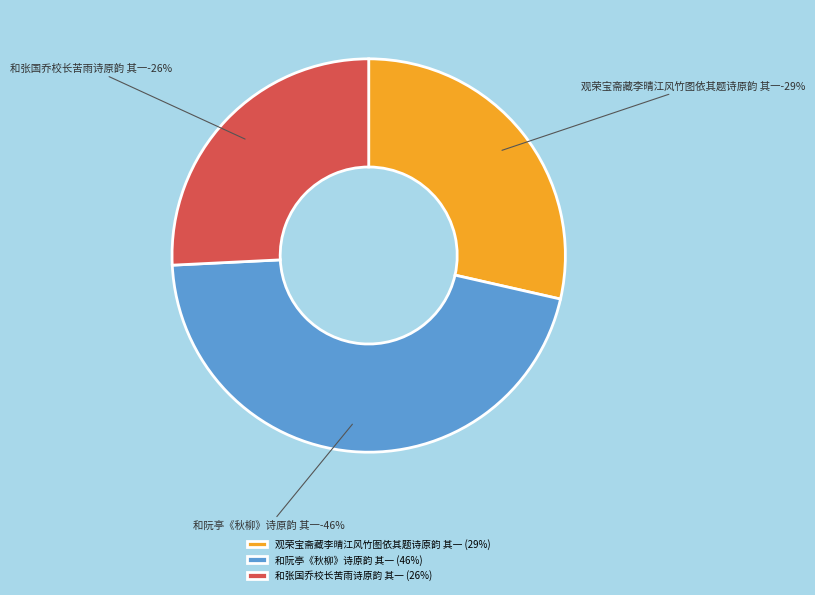

True or false: 观荣宝斋藏李晴江风竹图依其题诗原韵 其一 accounts for 29% of the total.

True